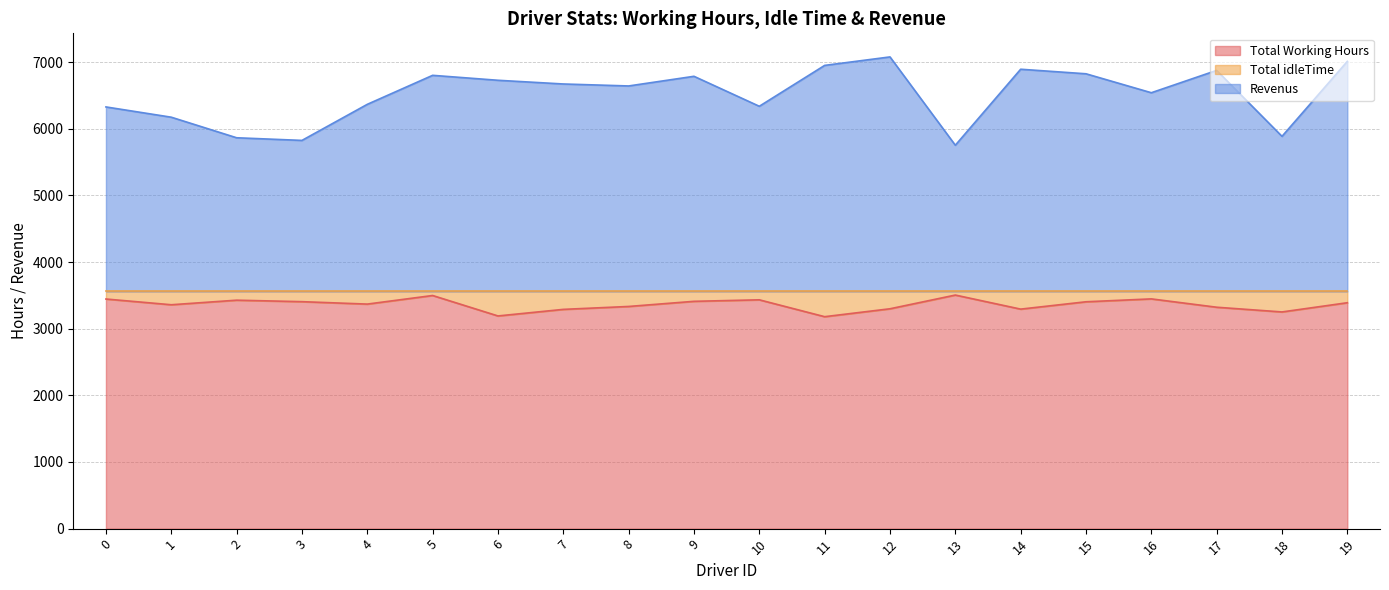

What is the smallest value displayed?

3179.6